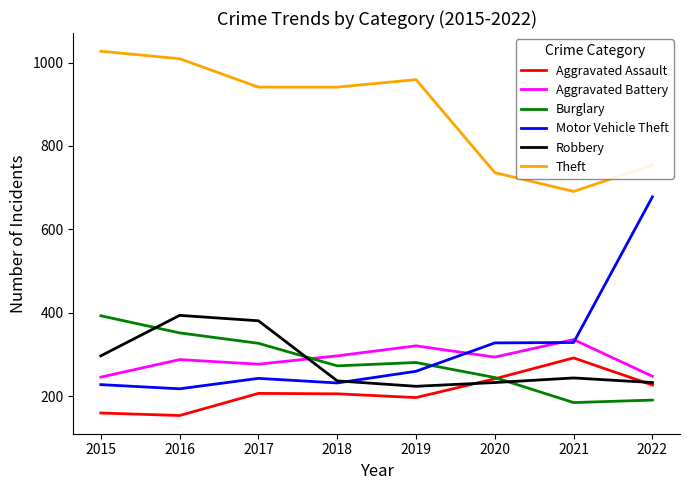

True or false: Robbery has a value of 132 at 2022.

False